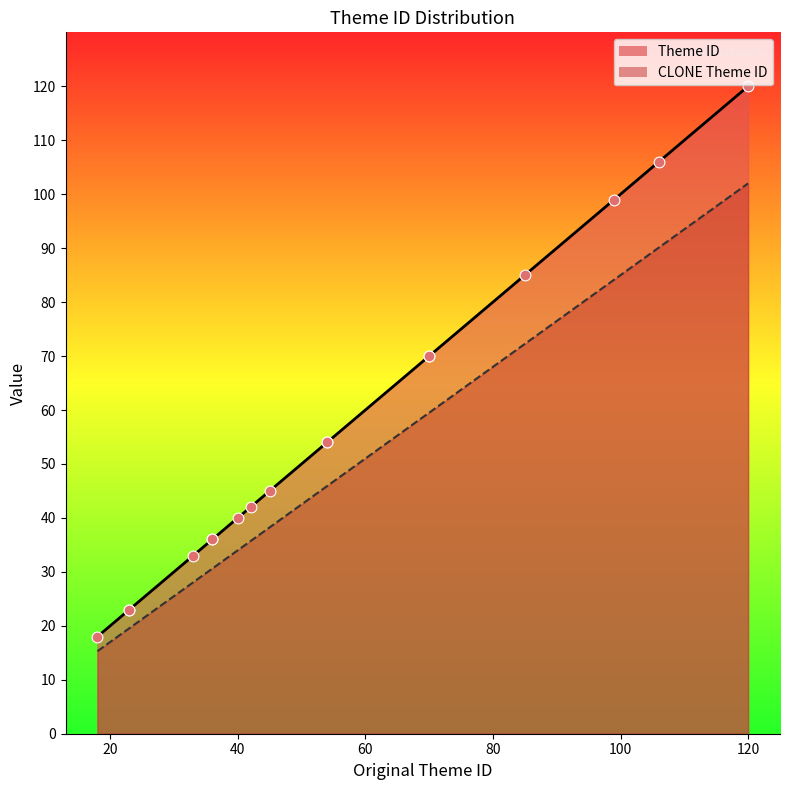

What are all the series names shown in the legend?

Theme ID, CLONE Theme ID